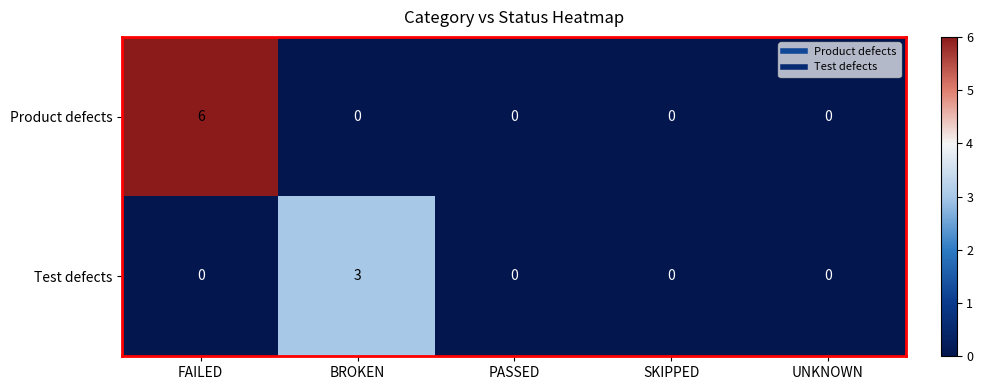

Rank the series by their average value, from lowest to highest.

Test defects, Product defects